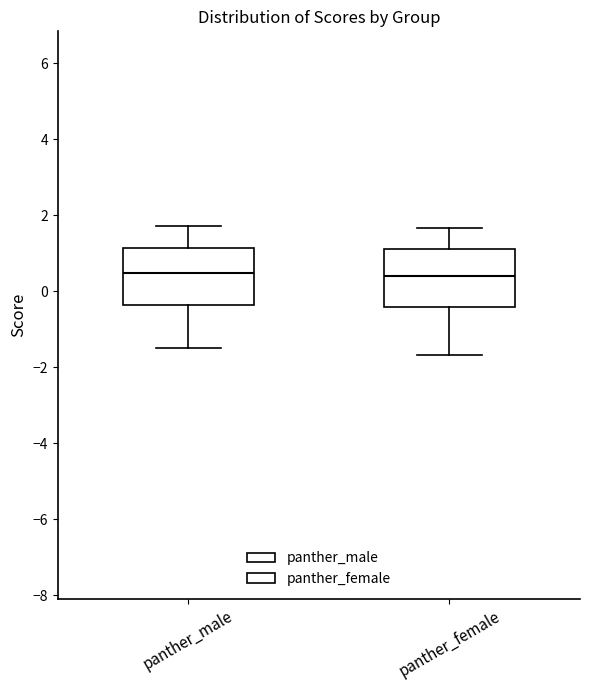

Where does the upper whisker of the box for panther_male end on the y-axis? The values are not printed on the chart, so give them approximately, as read against the axis.

1.8